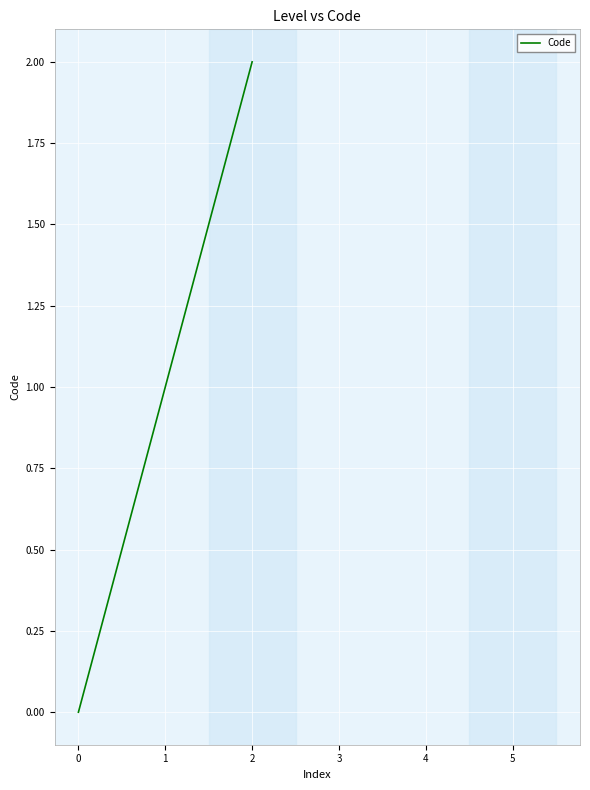

What is the change in value from 0 to 2?

+2